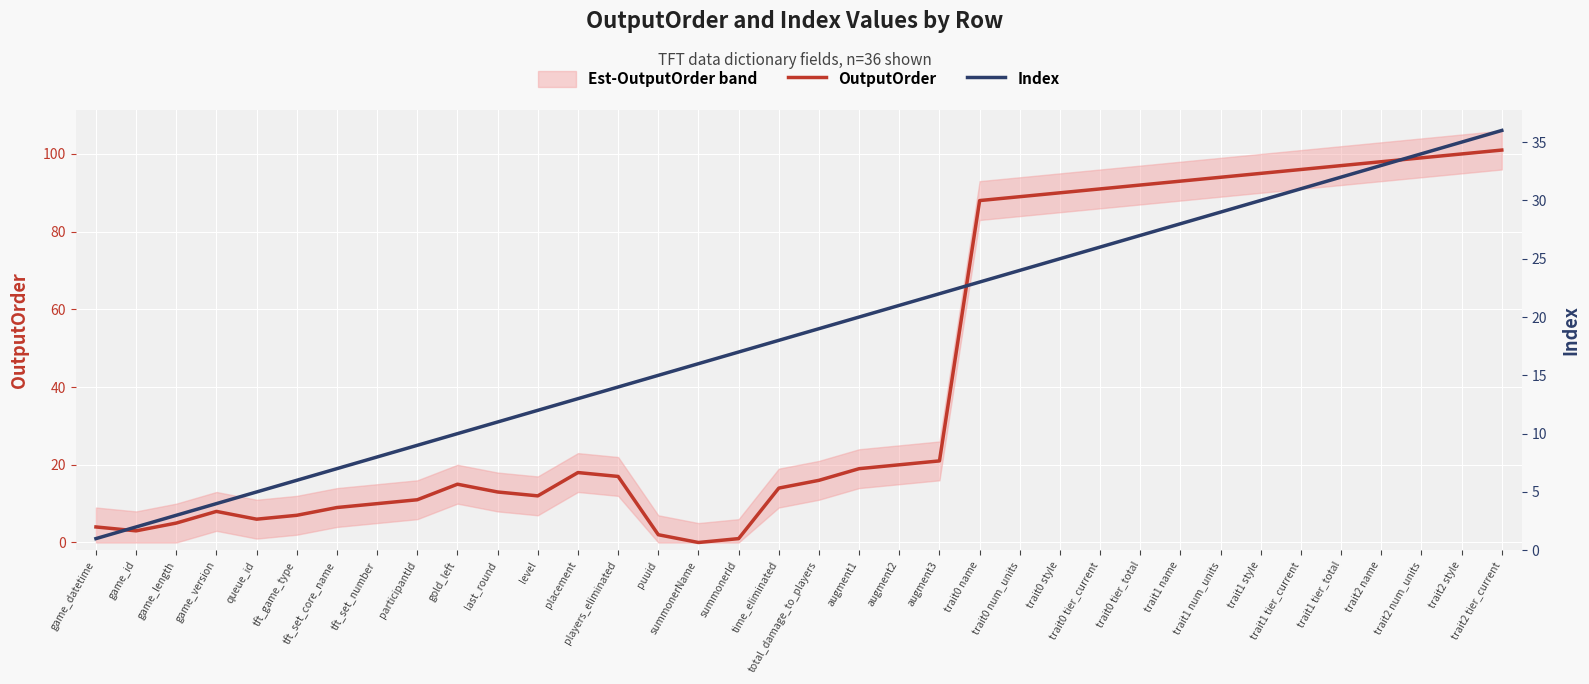

What is the difference between the highest and lowest values at game_version?

4